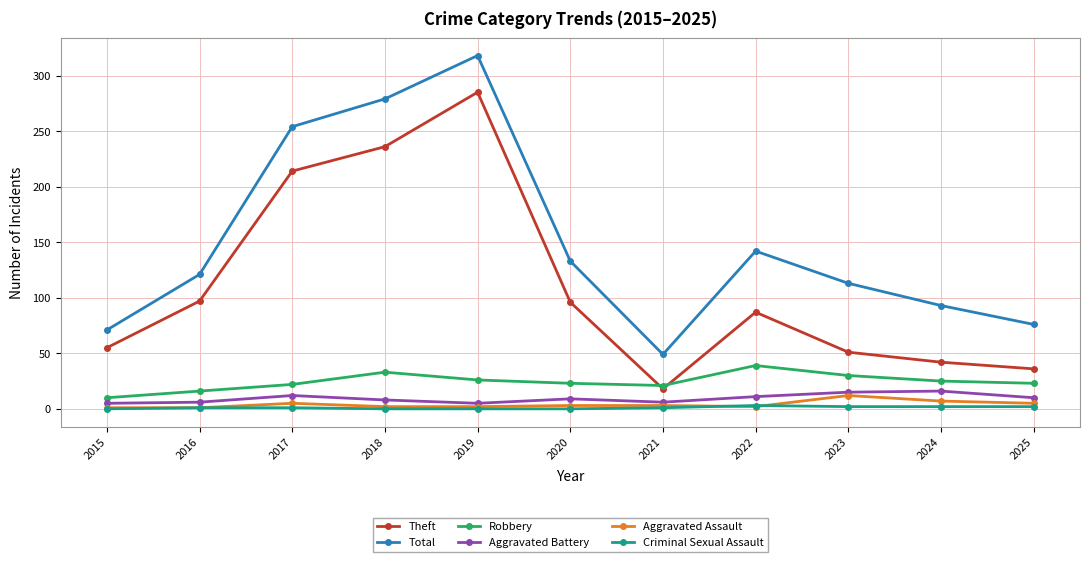

What is the sum of the Theft values at 2023 and 2019?

336